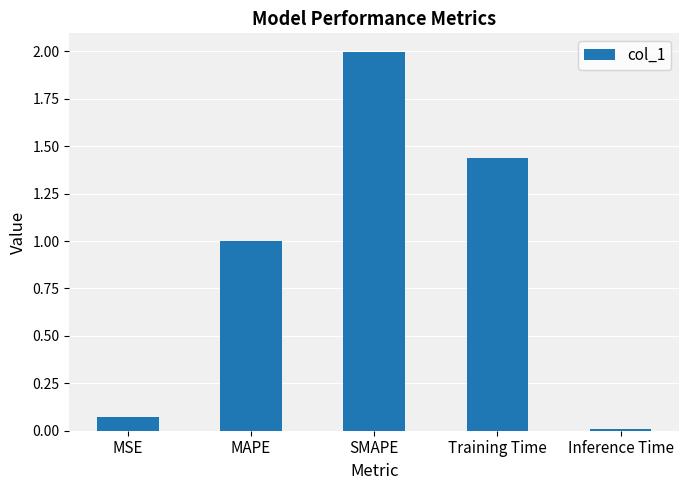

The value at MAPE is 1.0. True or false?

True